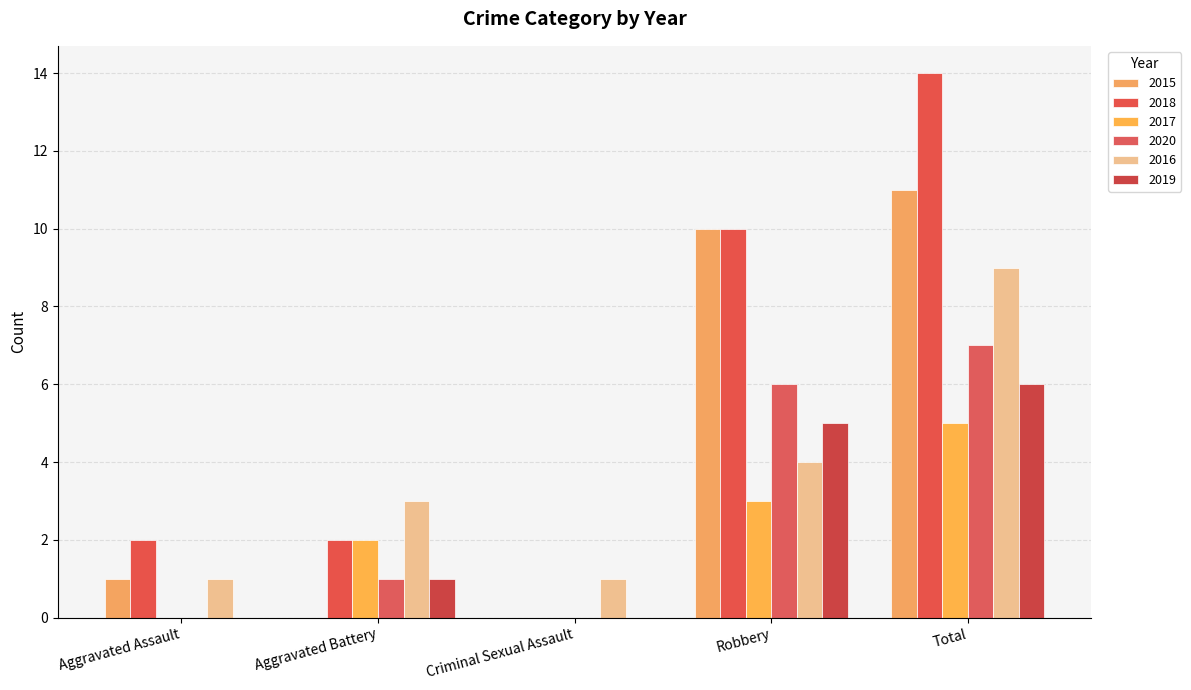

Reading left to right, what are all the values shown in this chart?

2015: Aggravated Assault=1	Aggravated Battery=0	Criminal Sexual Assault=0	Robbery=10	Total=11
2018: Aggravated Assault=2	Aggravated Battery=2	Criminal Sexual Assault=0	Robbery=10	Total=14
2017: Aggravated Assault=0	Aggravated Battery=2	Criminal Sexual Assault=0	Robbery=3	Total=5
2020: Aggravated Assault=0	Aggravated Battery=1	Criminal Sexual Assault=0	Robbery=6	Total=7
2016: Aggravated Assault=1	Aggravated Battery=3	Criminal Sexual Assault=1	Robbery=4	Total=9
2019: Aggravated Assault=0	Aggravated Battery=1	Criminal Sexual Assault=0	Robbery=5	Total=6